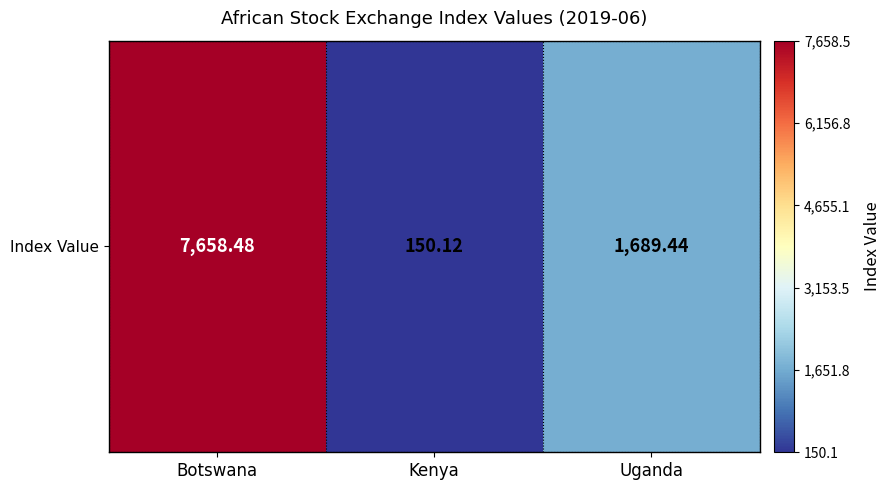

Which label corresponds to the largest value in the chart?

Botswana